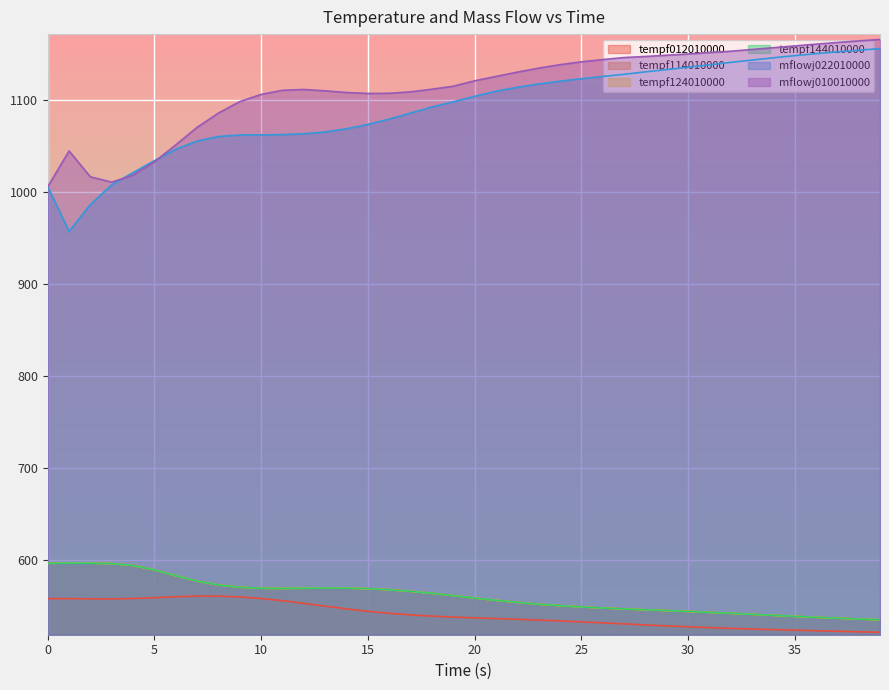

Where is the first local maximum for tempf114010000?

1